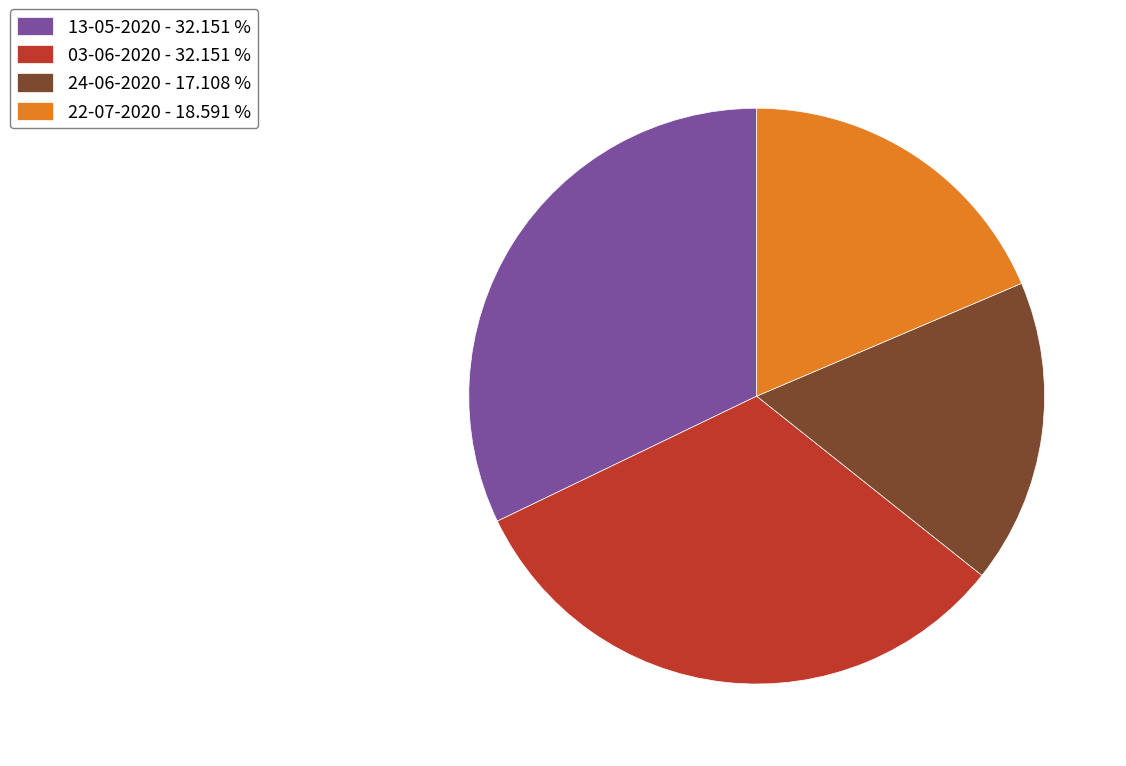

Is the sum of 24-06-2020 - 17.108 % and 13-05-2020 - 32.151 % greater than half?

No